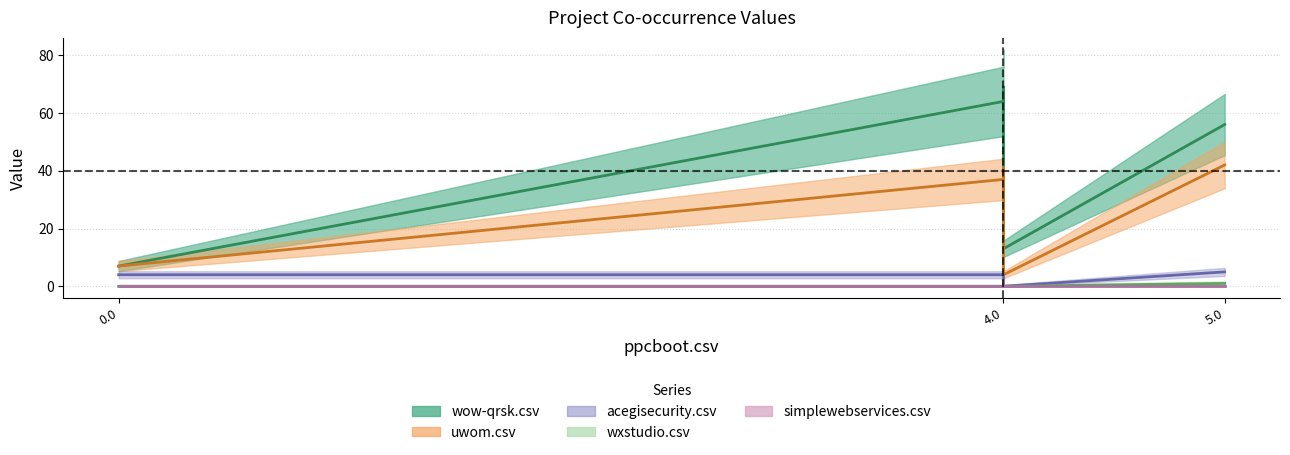

True or false: uwom.csv has more than 1 interior local peaks.

False